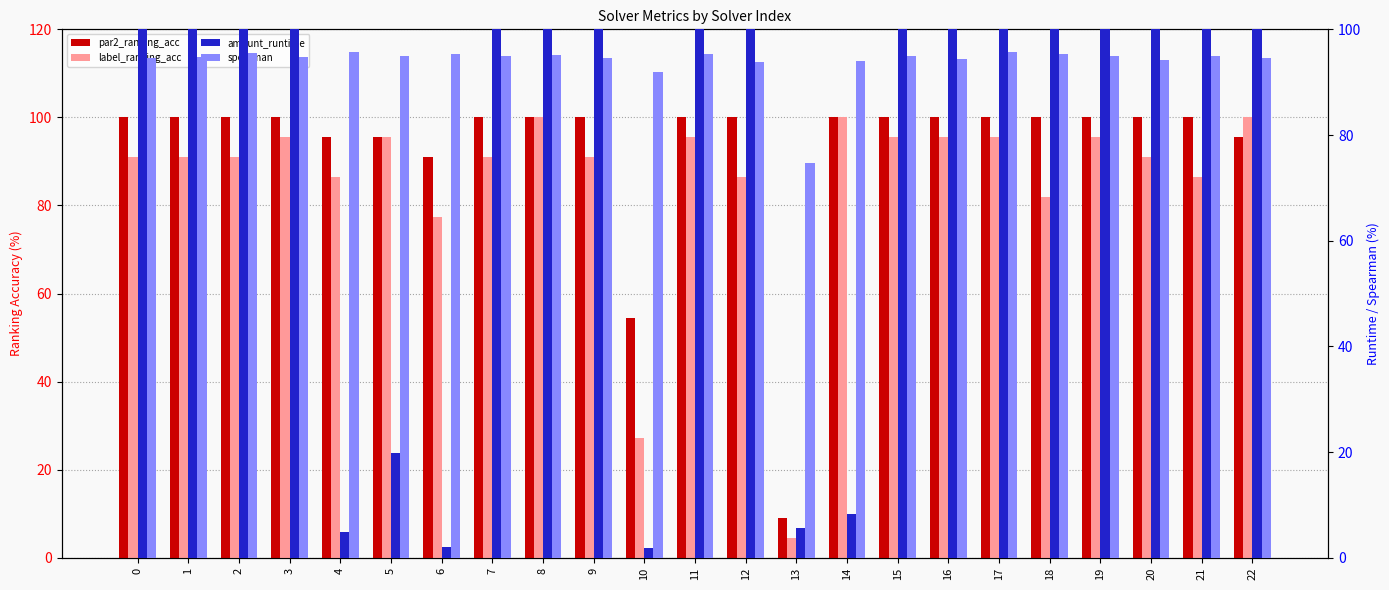

True or false: amount_runtime has a value of 4.8 at 4.

True